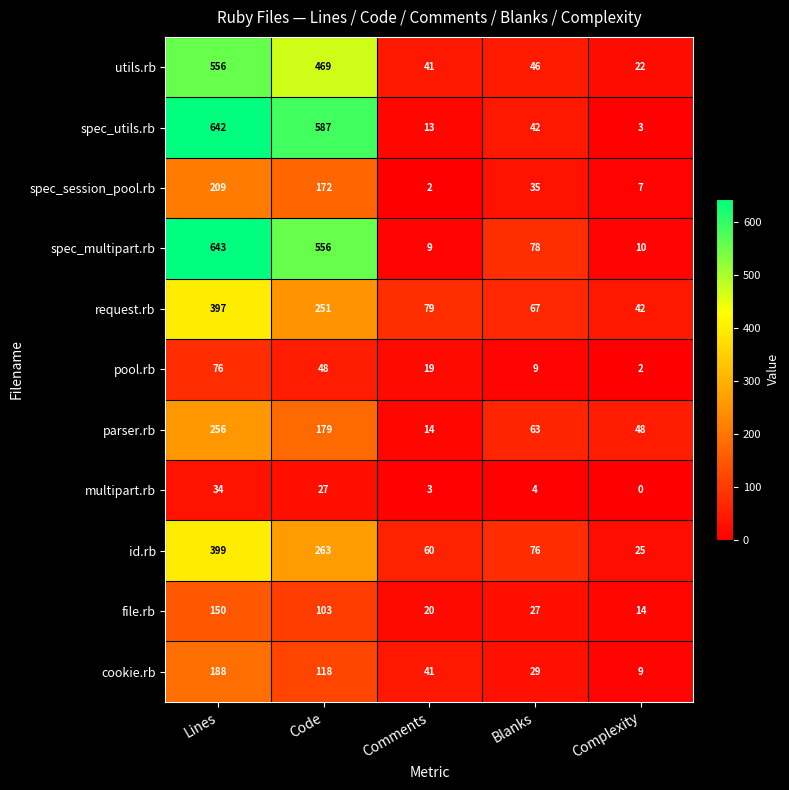

Which series has the largest total across all categories?

spec_multipart.rb